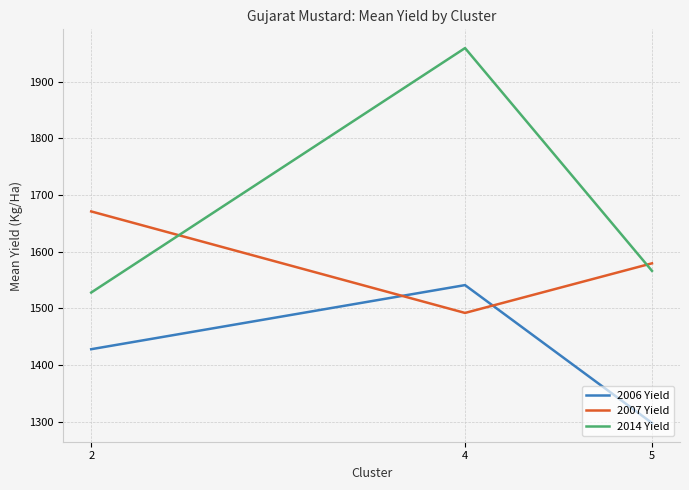

Count the number of data series in this chart.

3